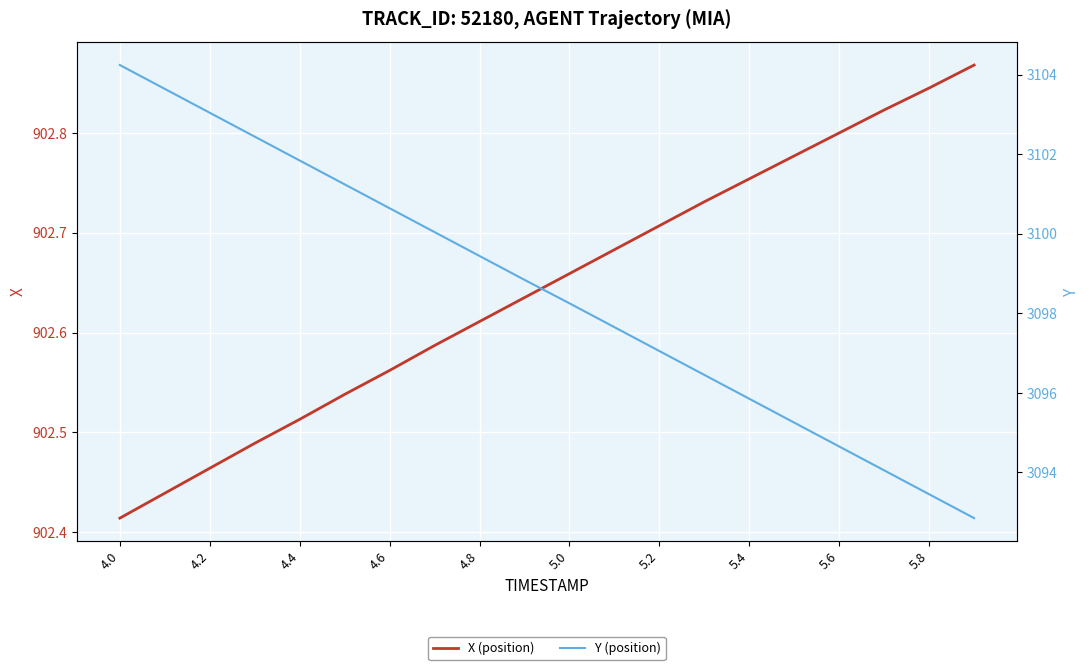

True or false: X (position) has a value of 547.9 at 5.6.

False